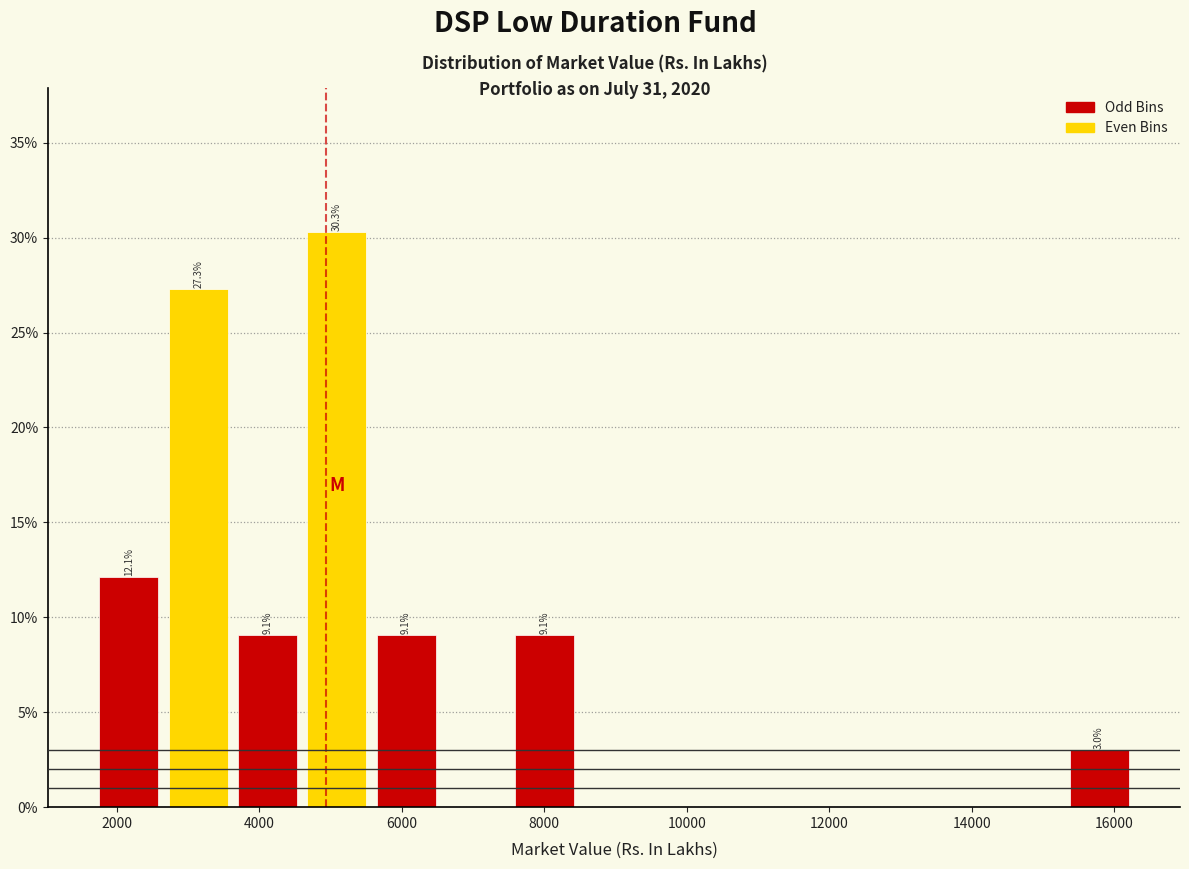

Which range on the x-axis has the tallest bar?

4600 to 5600